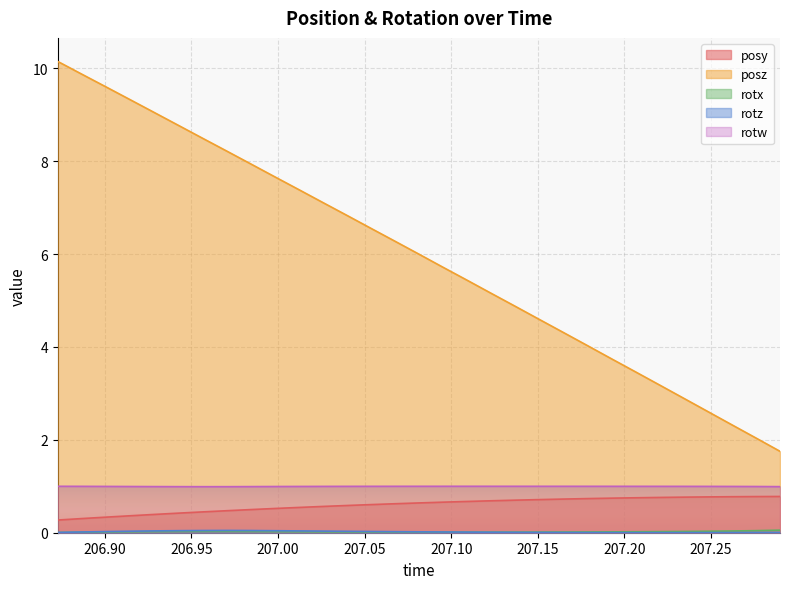

List the series in order of their peak value, highest first.

posz, rotw, posy, rotx, rotz